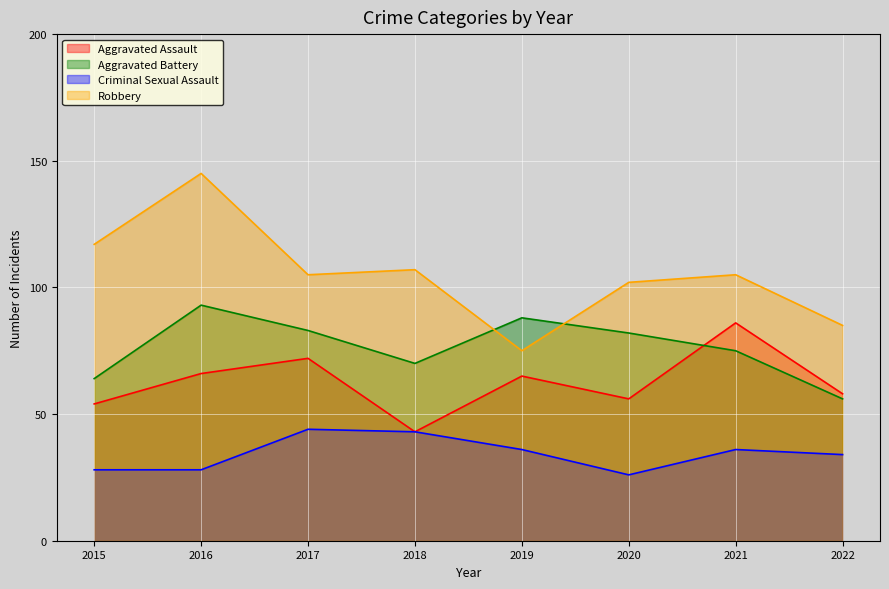

What is the average value of the Robbery series?

105